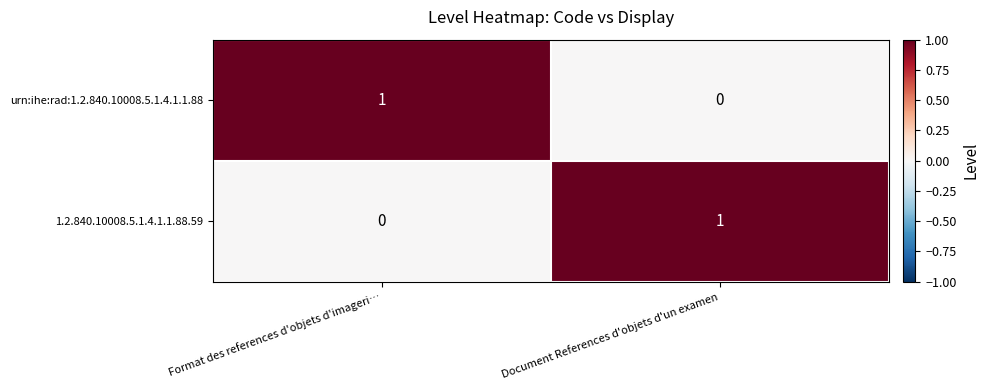

Reading left to right, what are all the values shown in this chart?

urn:ihe:rad:1.2.840.10008.5.1.4.1.1.88: 1	0
1.2.840.10008.5.1.4.1.1.88.59: 0	1